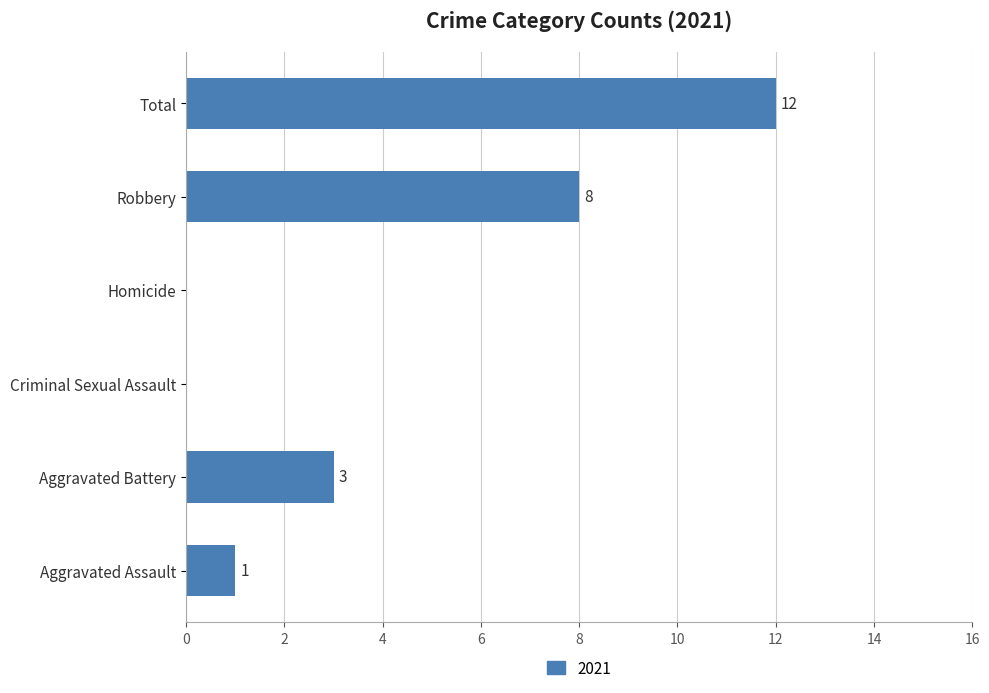

What is the change in value from Aggravated Assault to Aggravated Battery?

+2